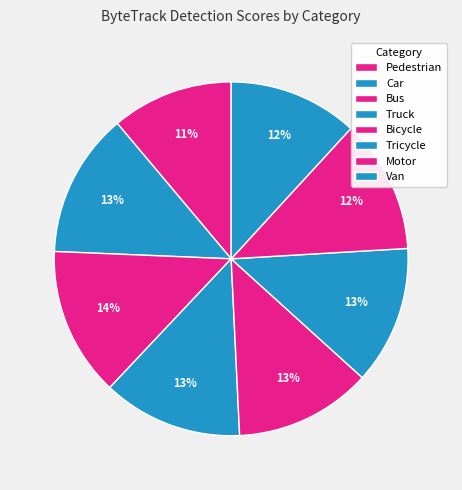

Between Car and Van, which is larger?

Car